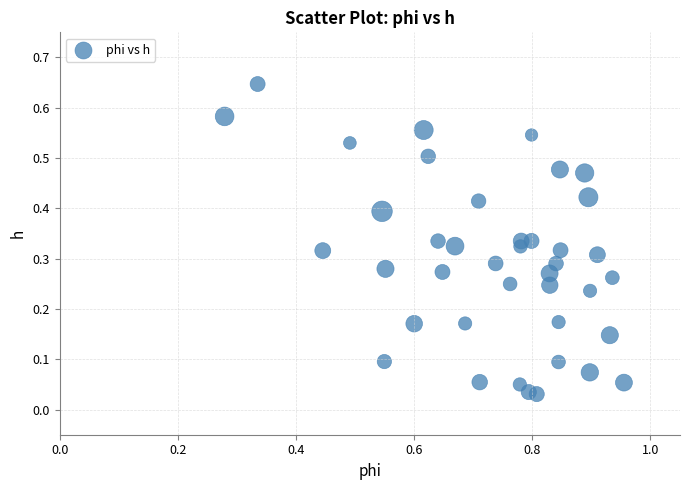

What is the range of X values (max minus min)?

0.7